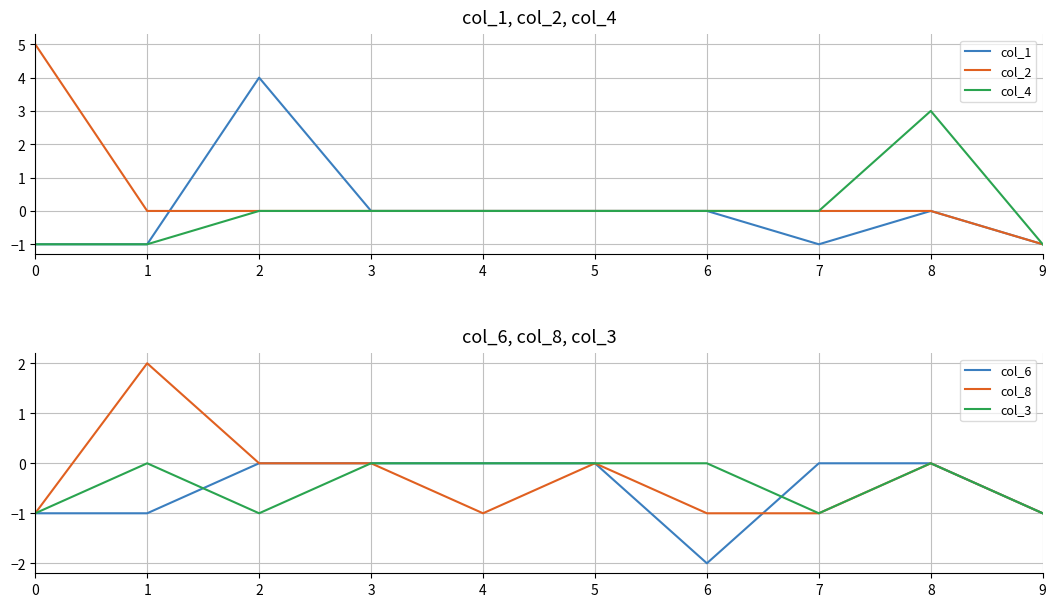

Reading left to right, what are all the values shown in this chart?

col_1: 0=-1	1=-1	2=4	3=0	4=0	5=0	6=0	7=-1	8=0	9=-1
col_2: 0=5	1=0	2=0	3=0	4=0	5=0	6=0	7=0	8=0	9=-1
col_4: 0=-1	1=-1	2=0	3=0	4=0	5=0	6=0	7=0	8=3	9=-1
col_6: 0=-1	1=-1	2=0	3=0	4=0	5=0	6=-2	7=0	8=0	9=-1
col_8: 0=-1	1=2	2=0	3=0	4=-1	5=0	6=-1	7=-1	8=0	9=-1
col_3: 0=-1	1=0	2=-1	3=0	4=0	5=0	6=0	7=-1	8=0	9=-1